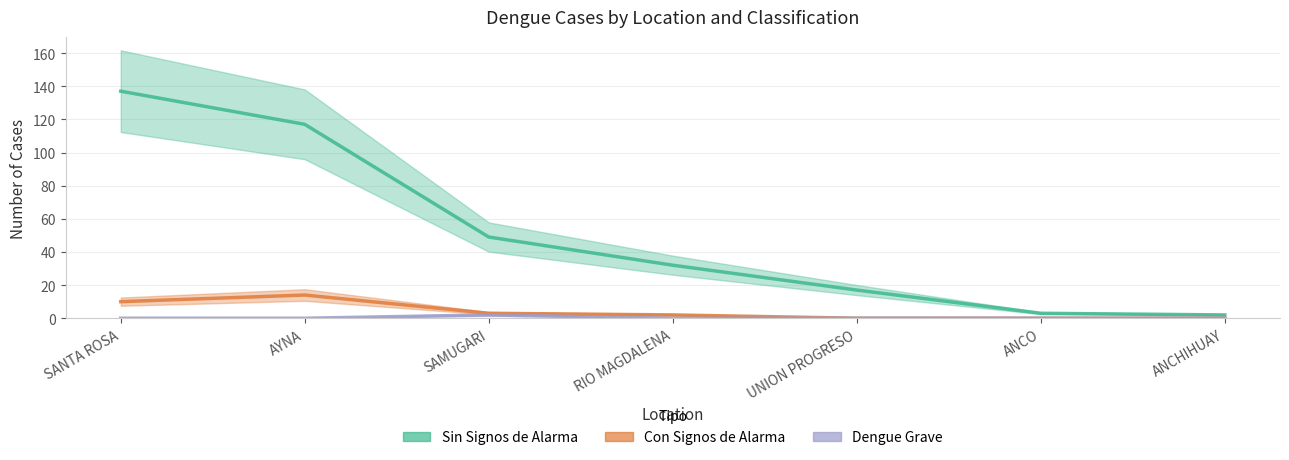

Where is the first local maximum for Con Signos de Alarma?

AYNA